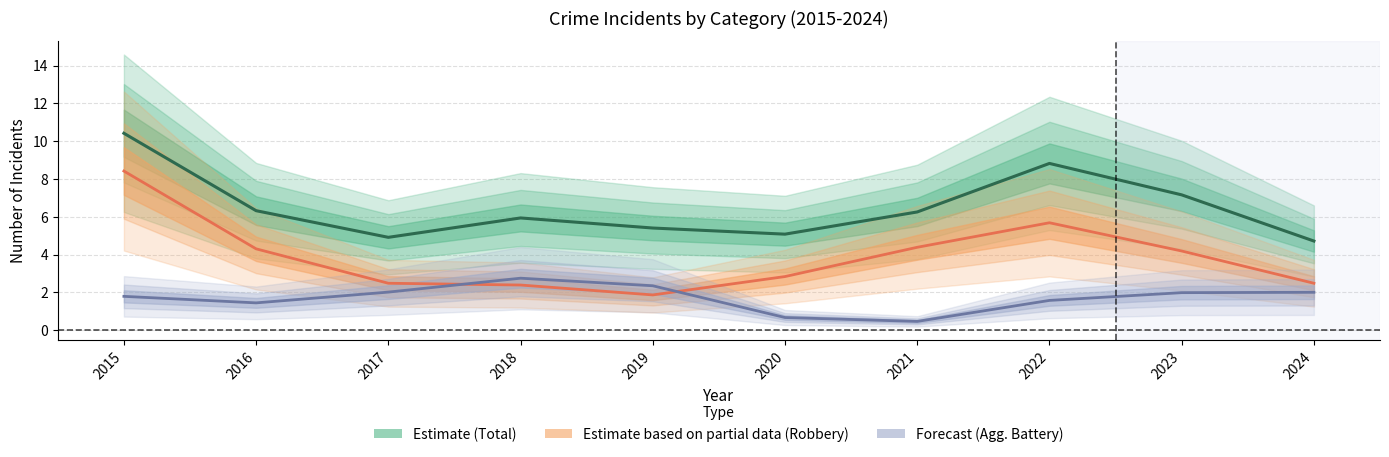

Rank the categories by Robbery (Partial Est.) value from highest to lowest.

2015, 2022, 2021, 2016, 2023, 2020, 2017, 2024, 2018, 2019